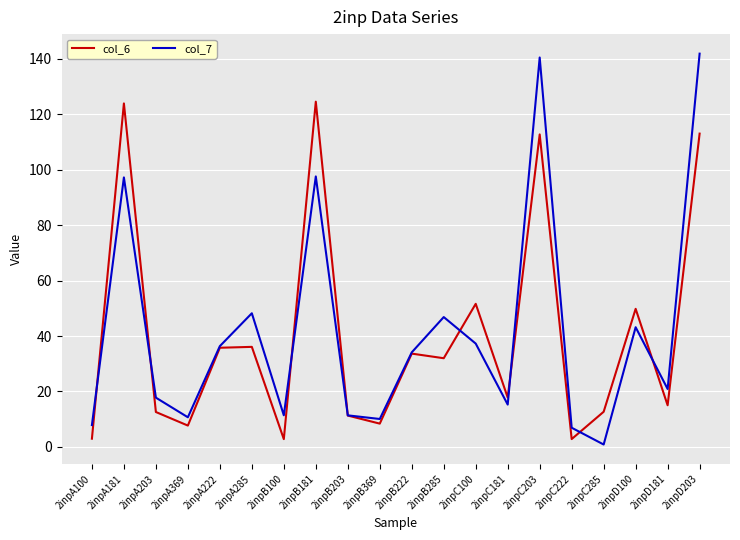

What are all the series names shown in the legend?

col_6, col_7